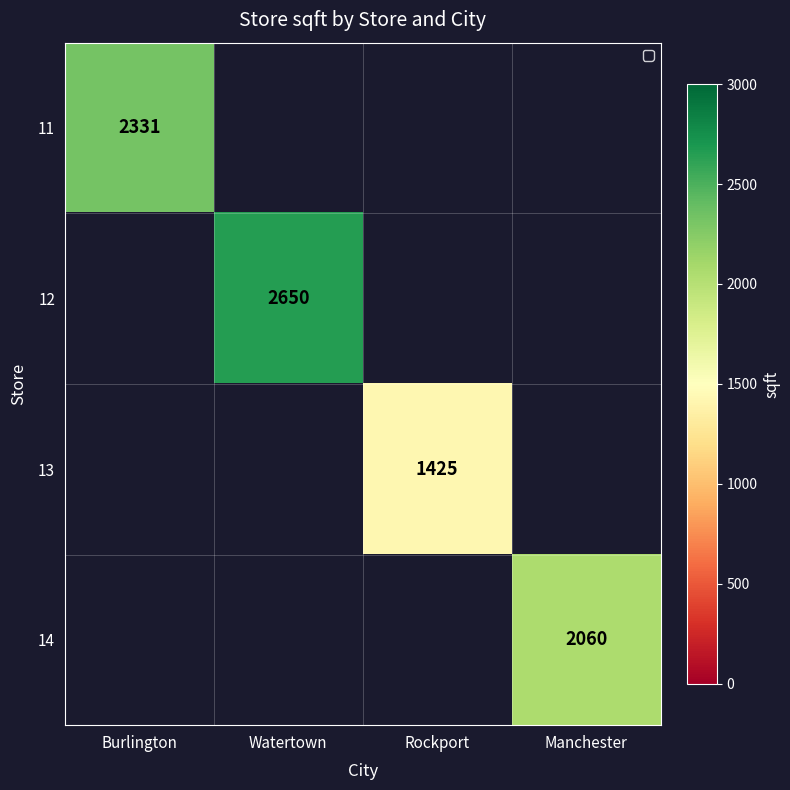

Is the value of 11 at Burlington greater than the value of 13 at Rockport?

Yes